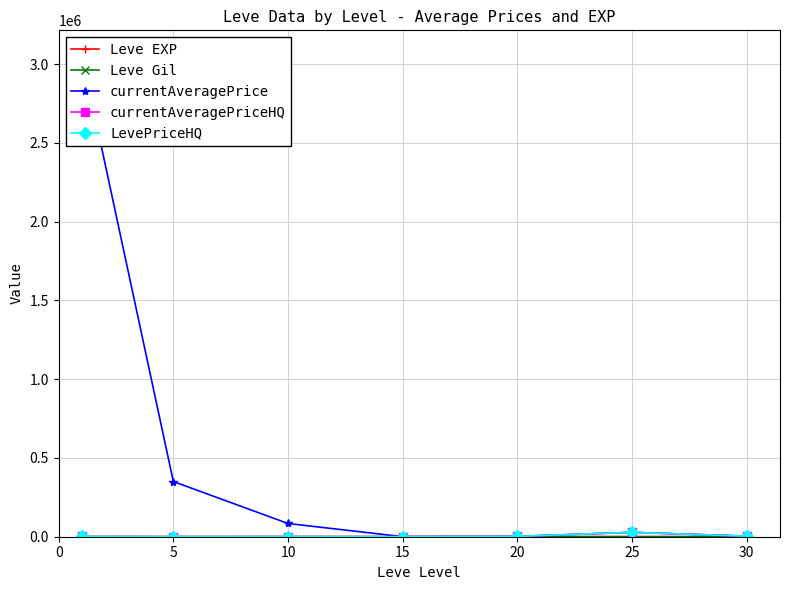

How many values in the Leve Gil series exceed 214?

4